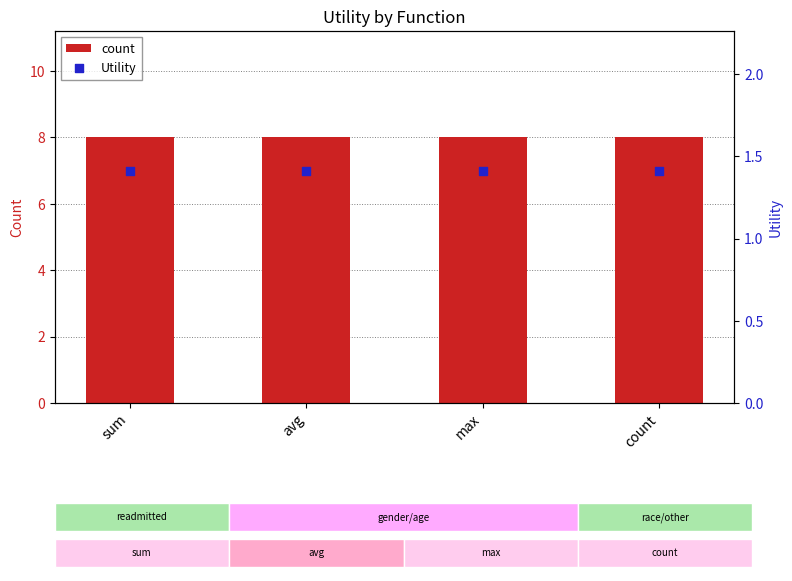

Which series contains the highest Y value?

count